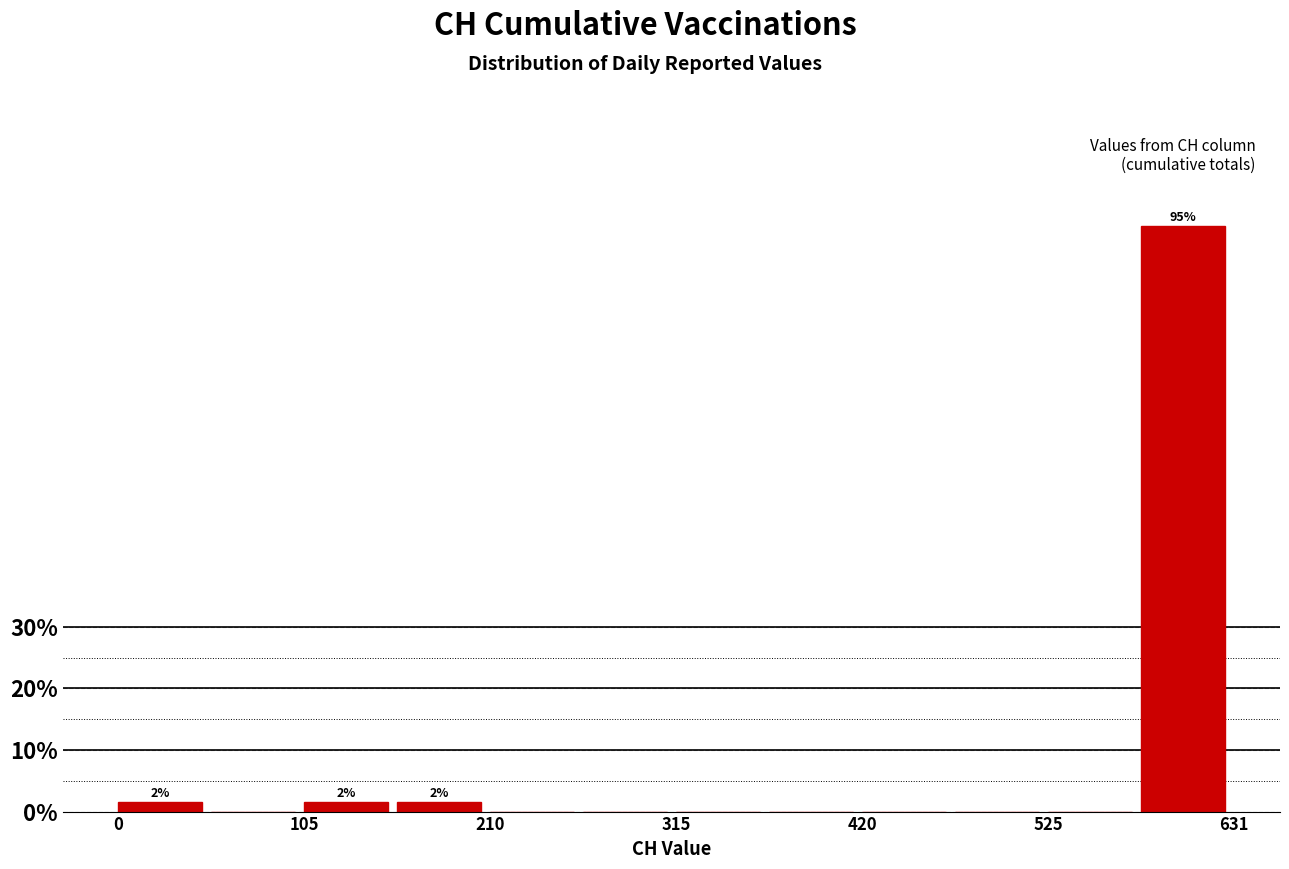

Around what value on the x-axis is the tallest bar? Give the approximate position of its centre, as read against the axis.

600